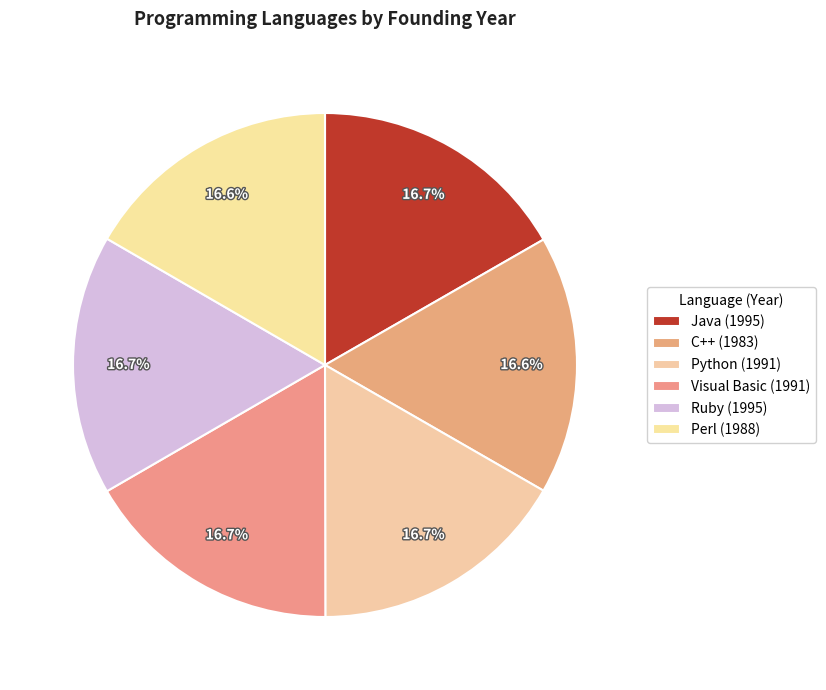

How many slices are in this pie chart?

6